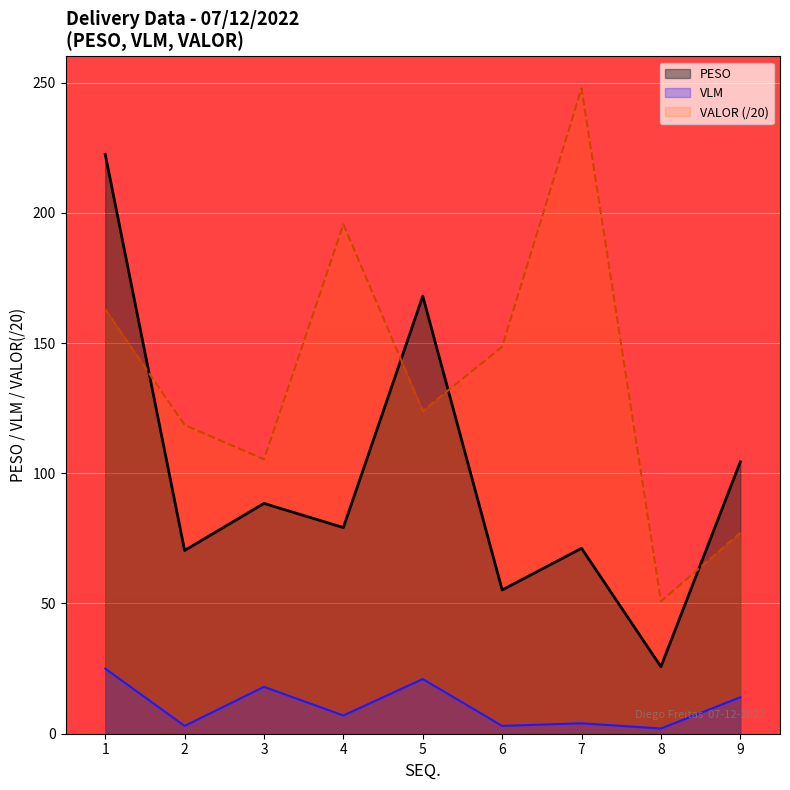

What is the value of the PESO point at the 8th from the left?

25.7